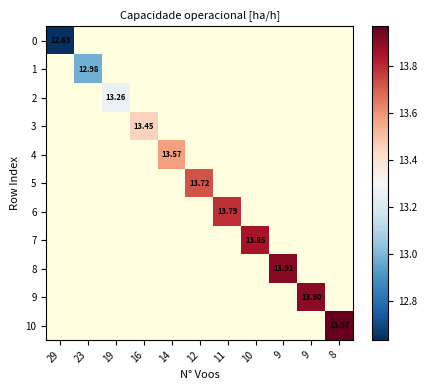

List the labels in order of 1 value, largest first.

29, 23, 19, 16, 14, 12, 11, 10, 9, 9, 8